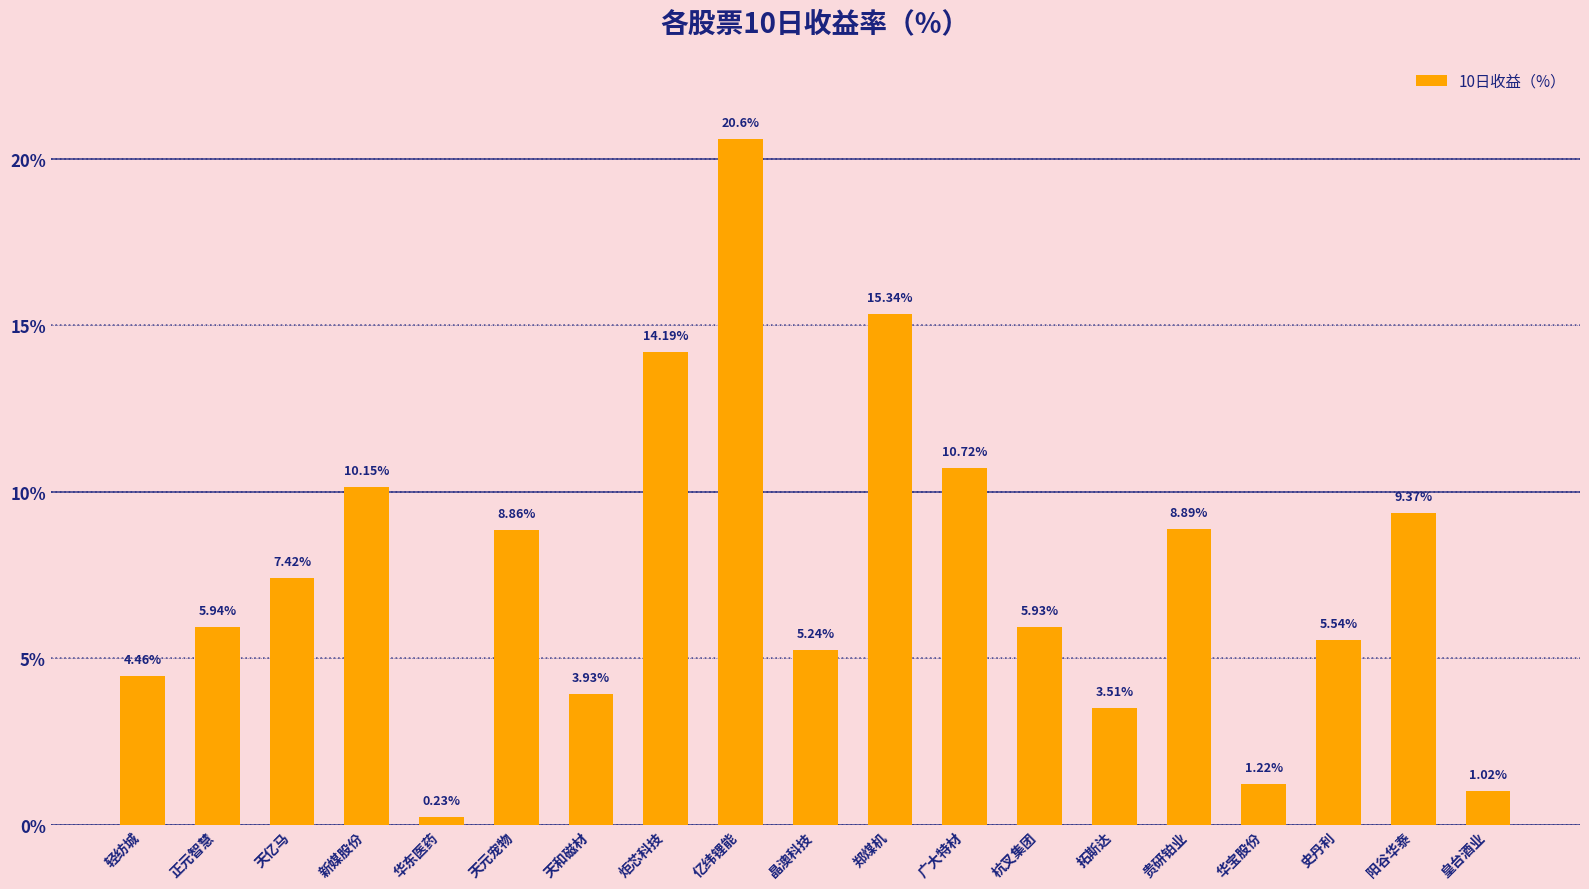

Does the chart contain stacked bars?

No